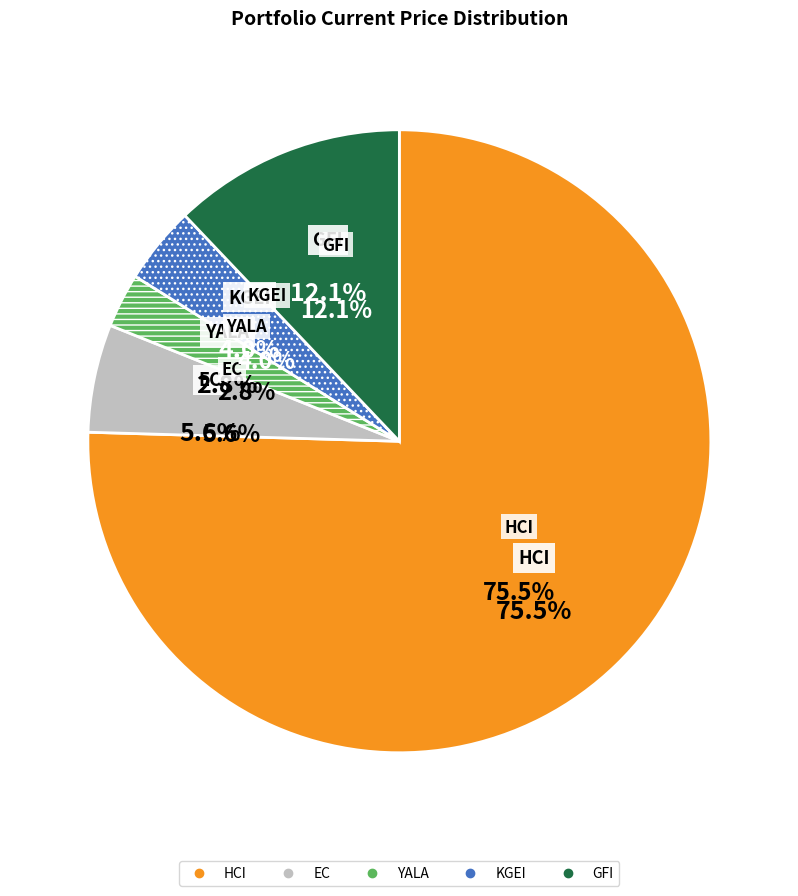

Which slice is the smallest?

YALA